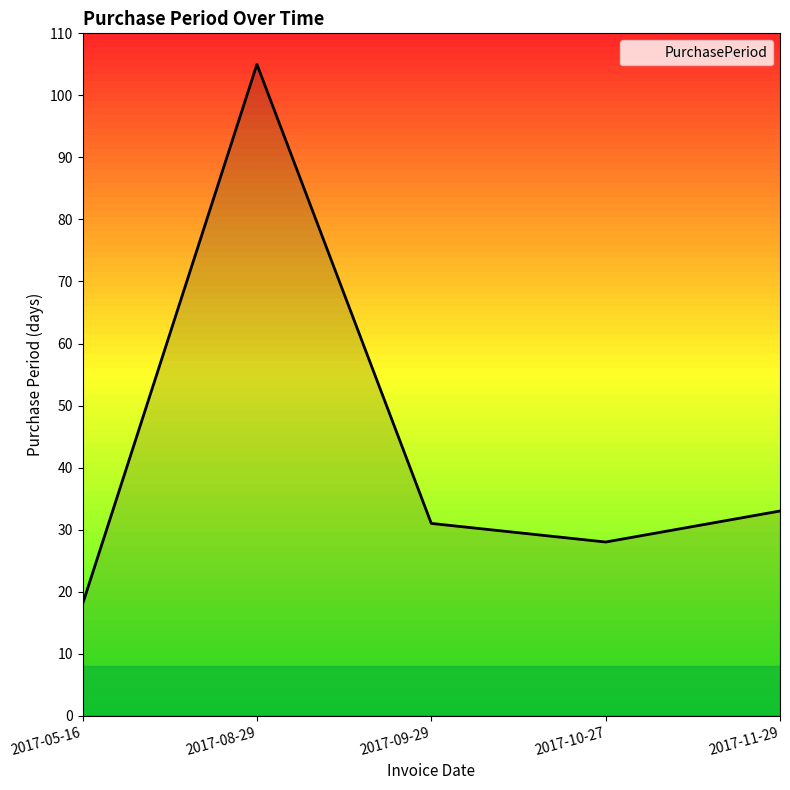

What is the change in value from 2017-09-29 to 2017-10-27?

-3